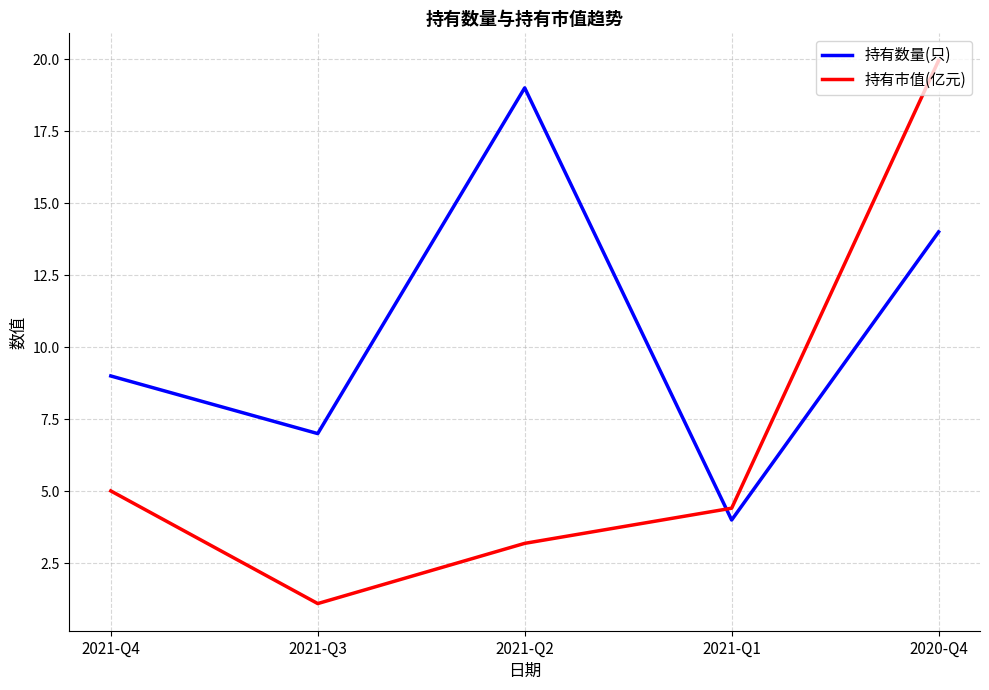

What is the spread (max minus min) of values at 2021-Q2?

15.8